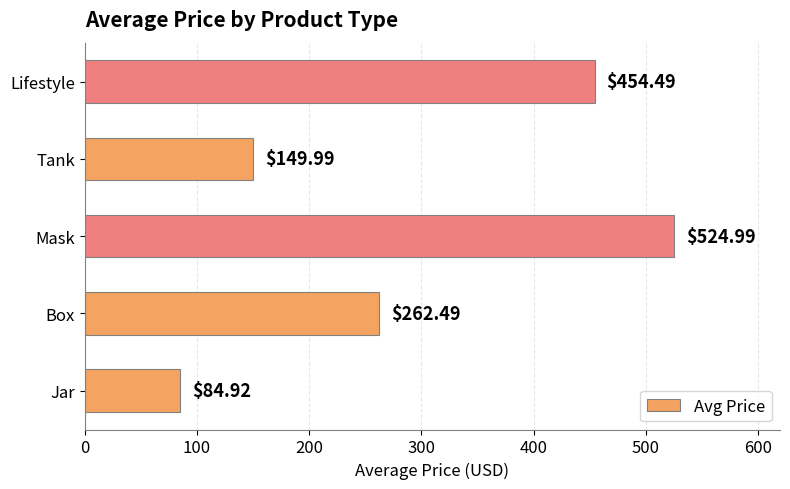

What is the maximum value shown in the chart?

525.0